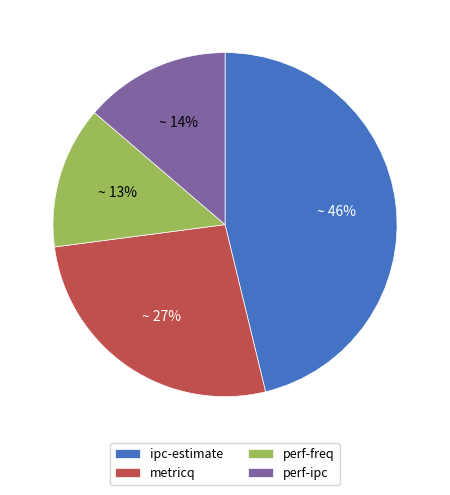

To the nearest percent, what is the difference between the ipc-estimate and perf-freq slice percentages?

33%